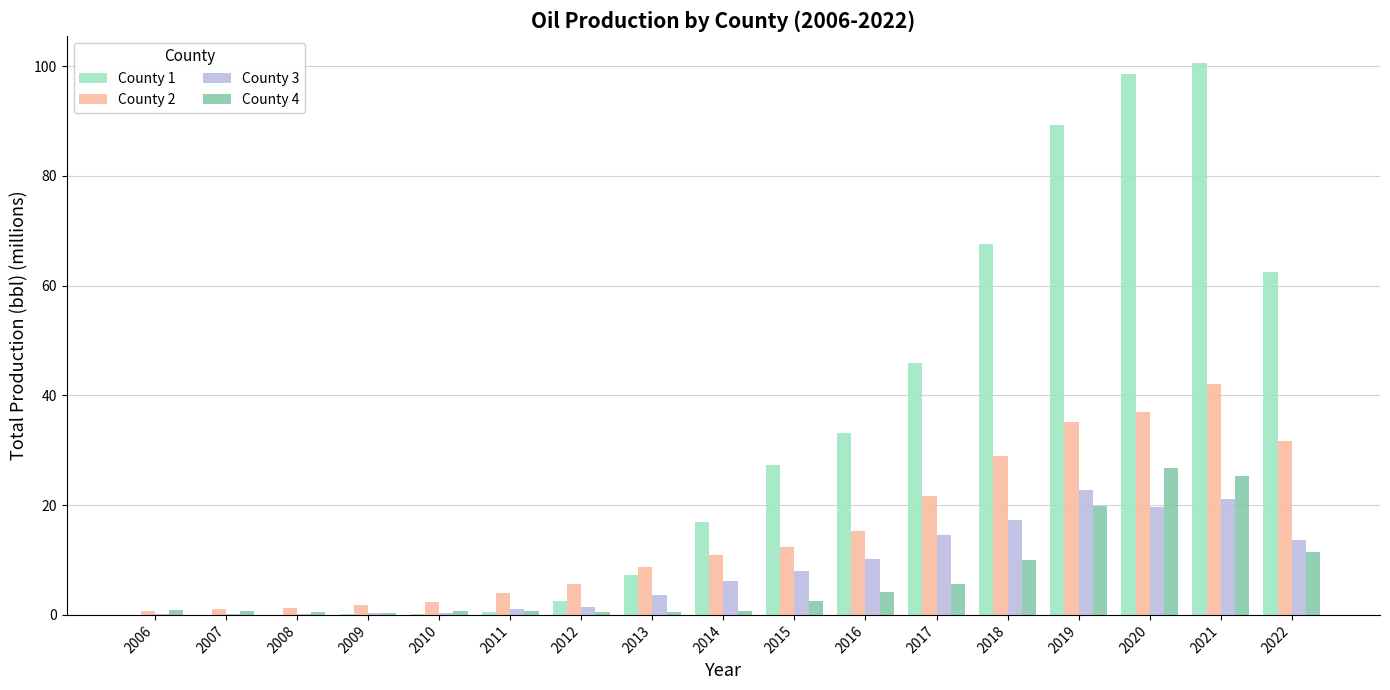

What is the highest value of the County 1 series?

100.5